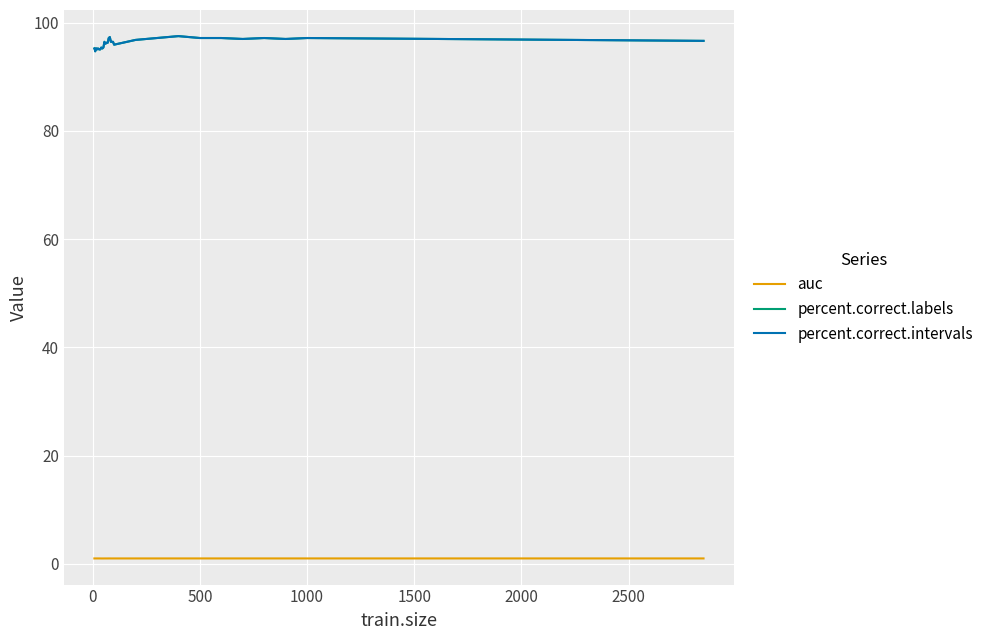

Does the chart display data point markers on the line(s)?

No